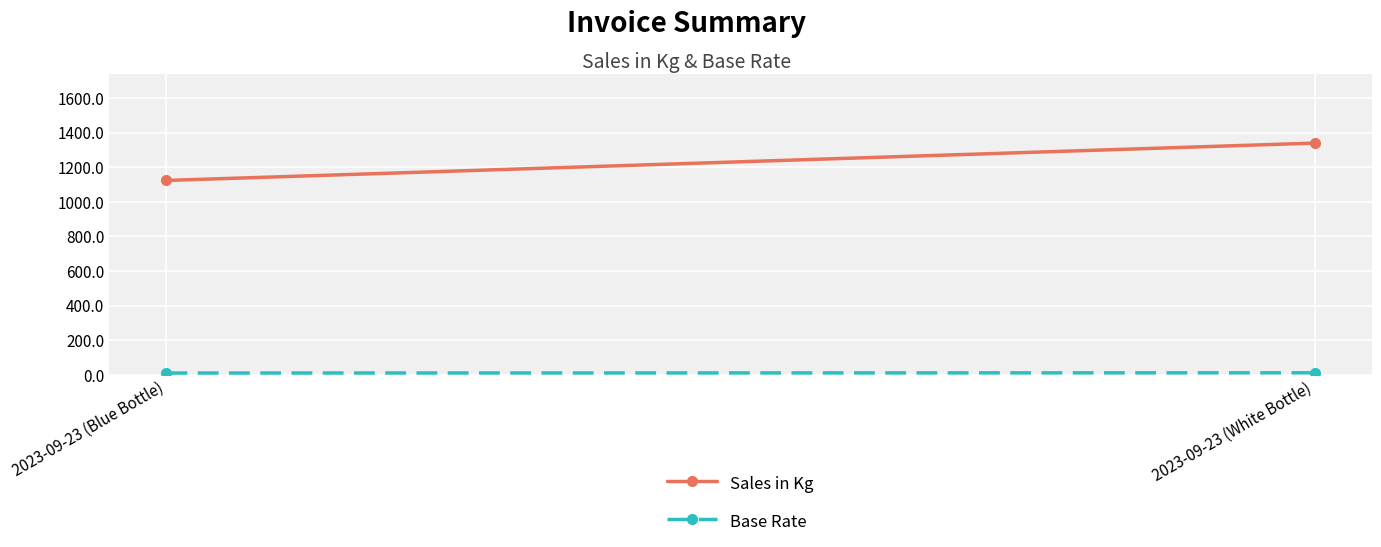

How many lines are shown in the chart?

2